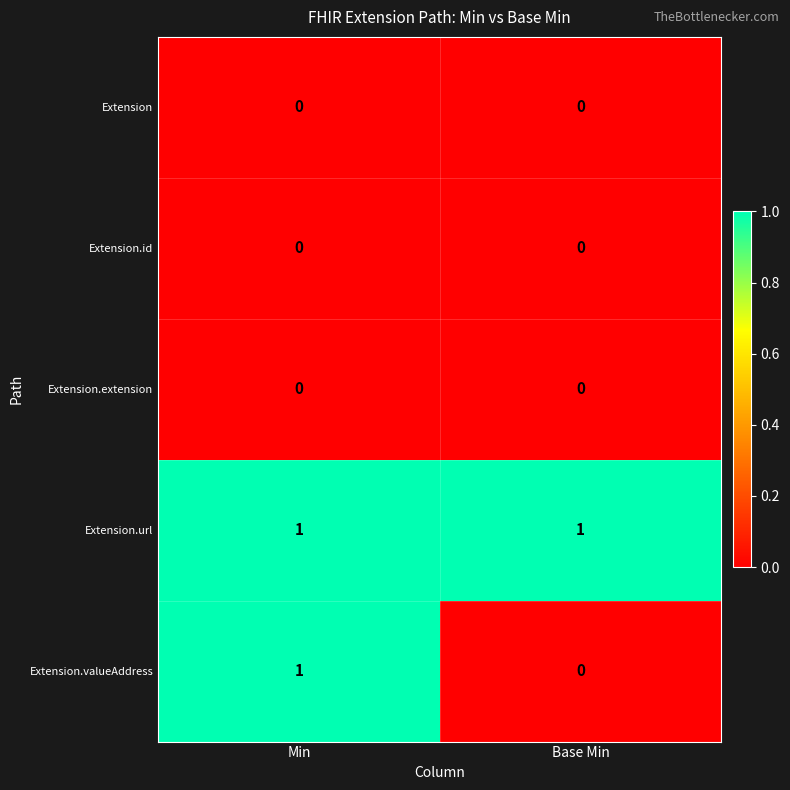

Is it true that Extension.valueAddress equals 0 at Base Min?

True